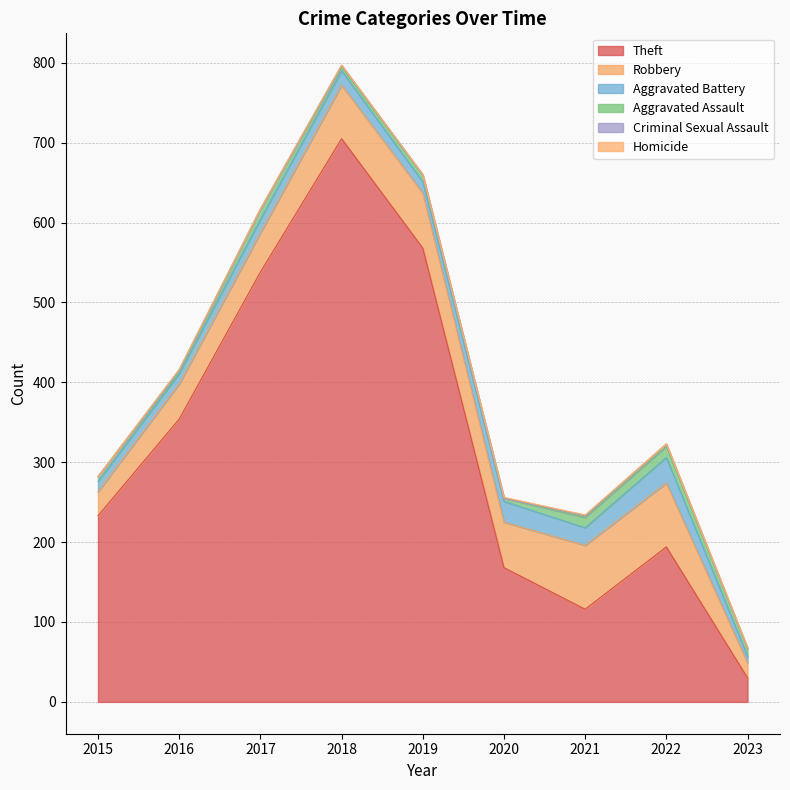

Which label corresponds to the largest value in the chart?

2018